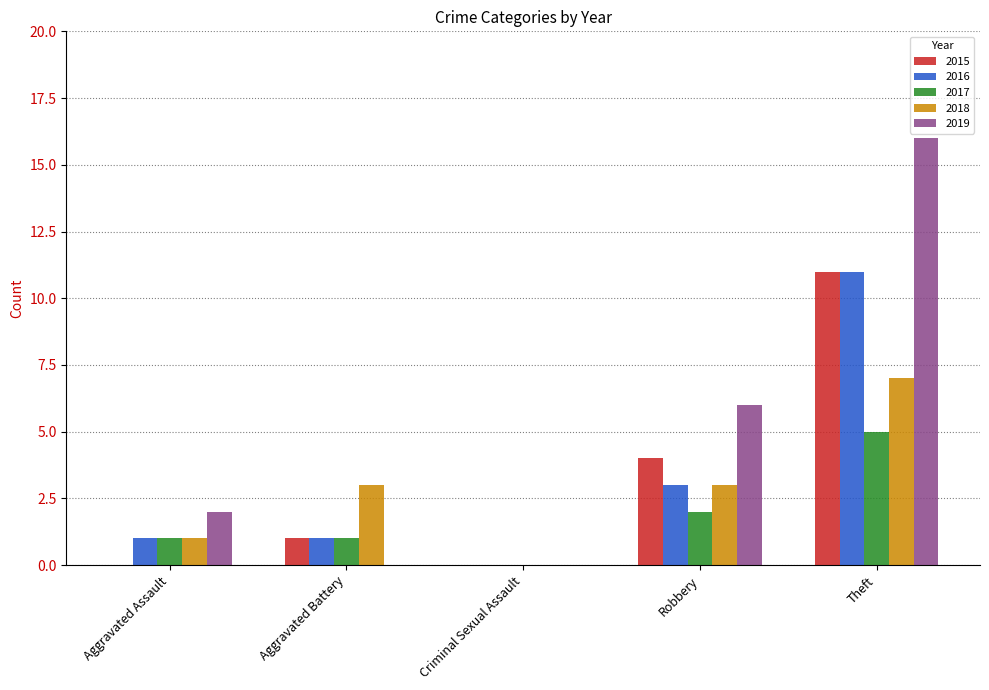

The value of 2017 at Criminal Sexual Assault is 0. True or false?

True